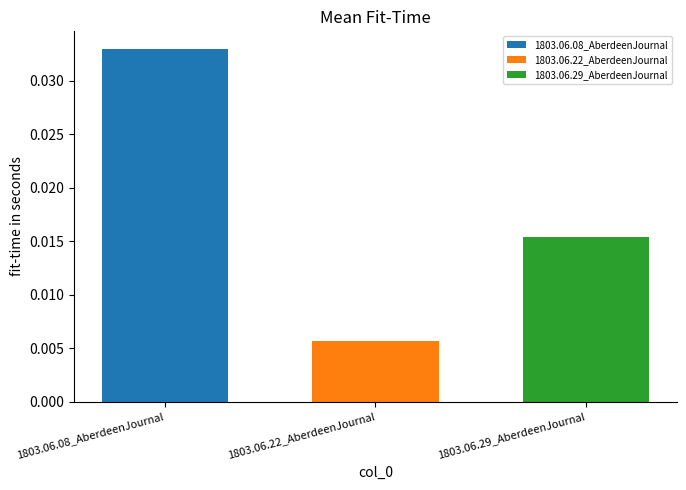

List the labels in order of 1803.06.29_AberdeenJournal value, smallest first.

1803.06.22_AberdeenJournal